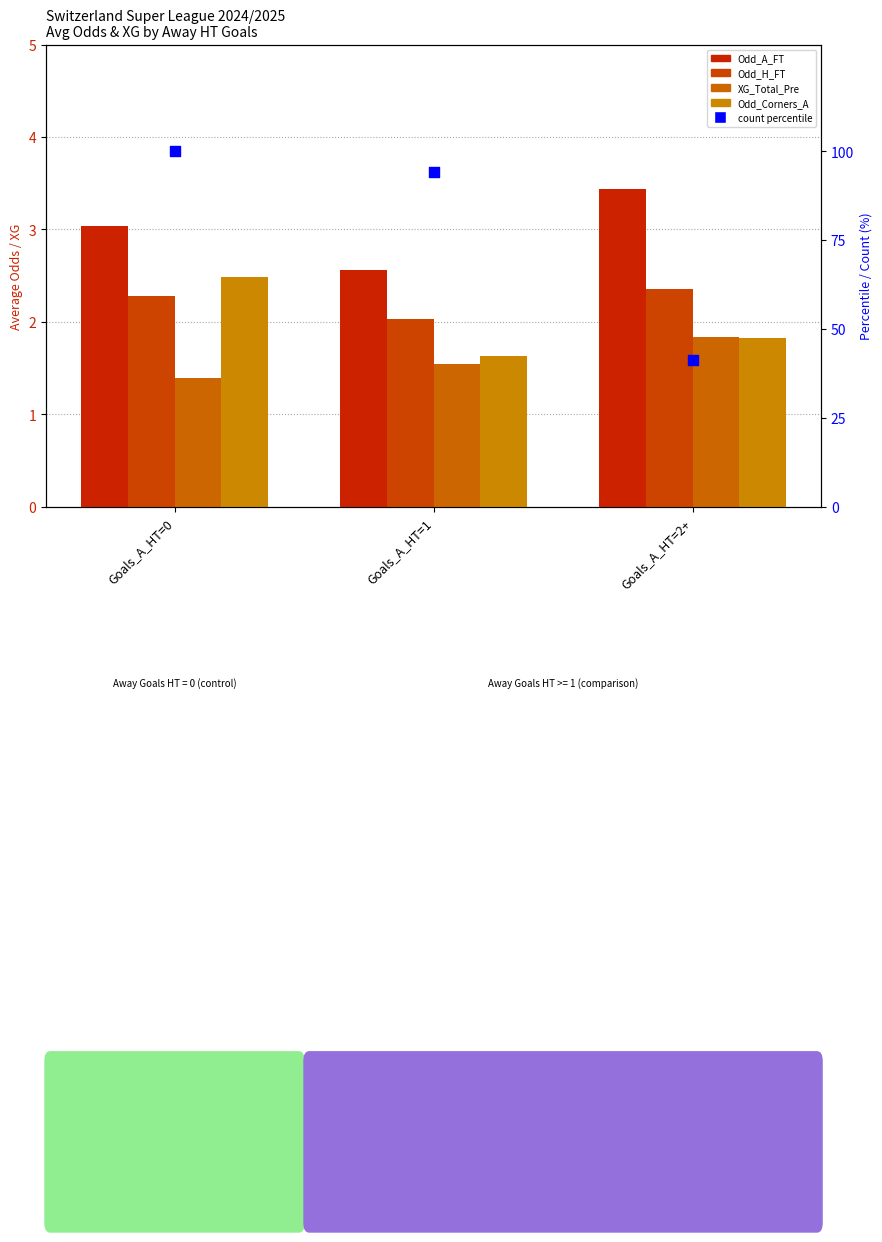

Which series reaches the minimum Y coordinate?

XG_Total_Pre